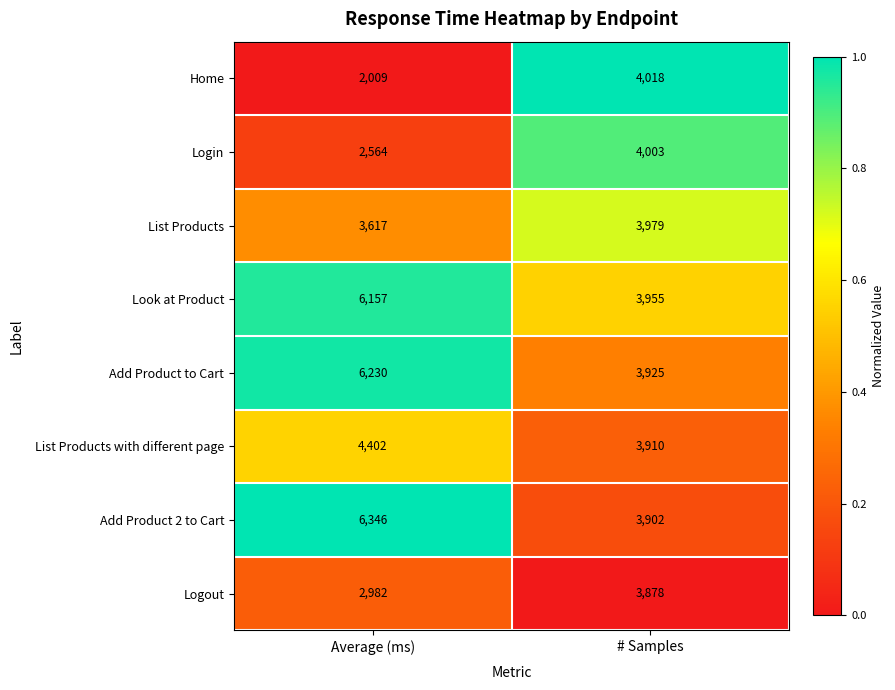

At which category is the sum across all series the highest?

Average (ms)